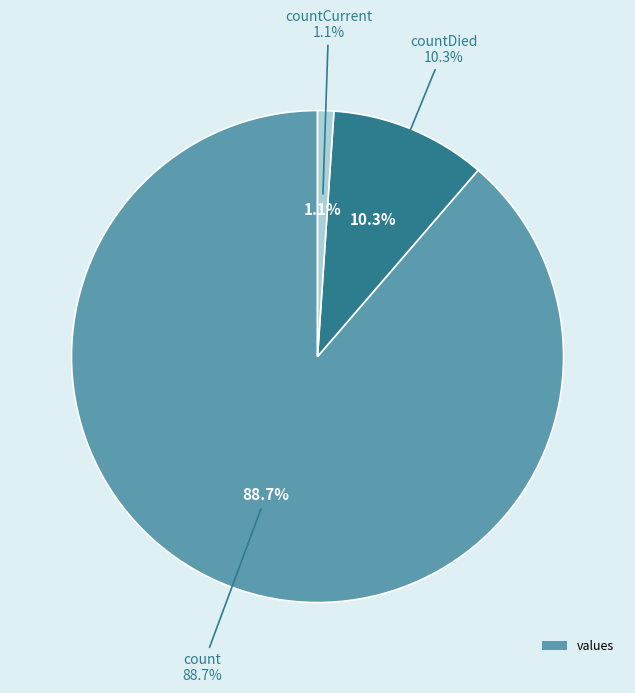

Rank the categories by value from lowest to highest.

countCurrent, countDied, count